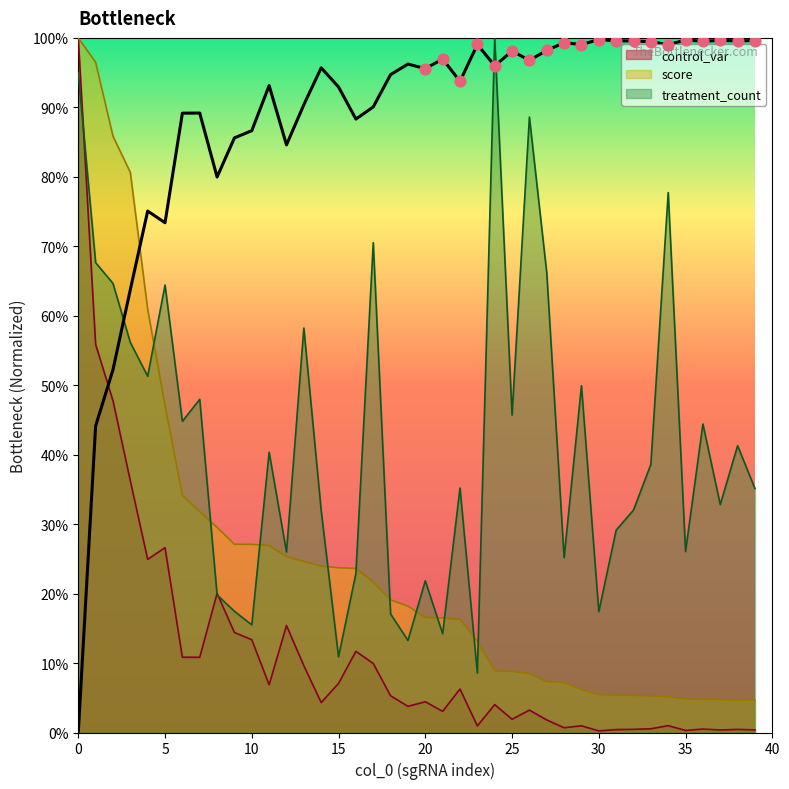

Which series contains the lowest Y value?

control_var